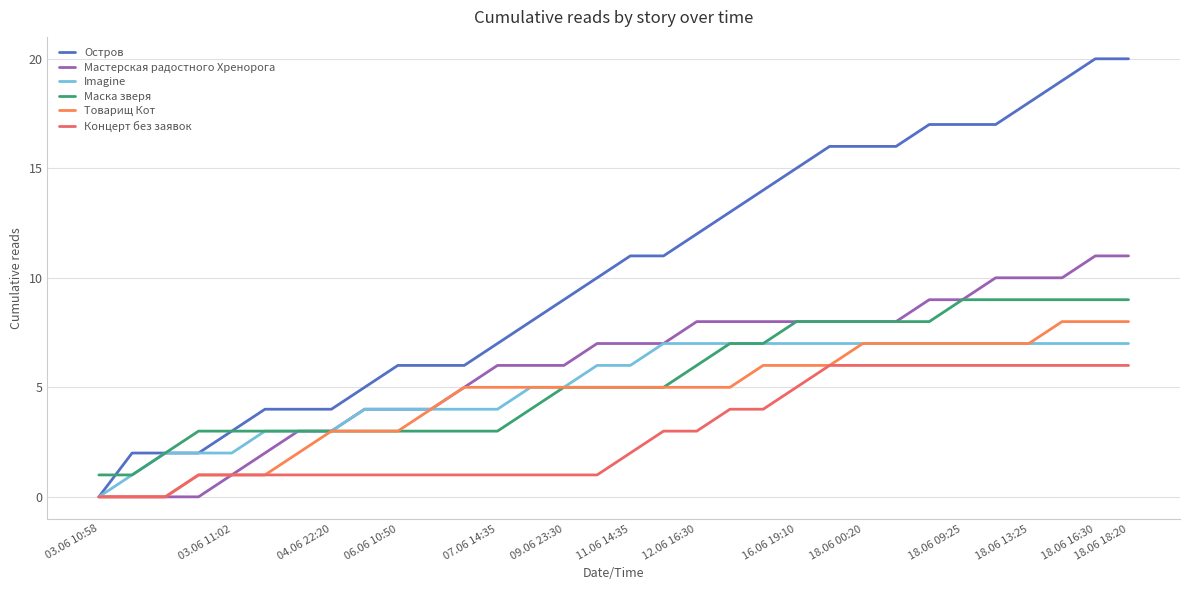

How many lines are shown in the chart?

6